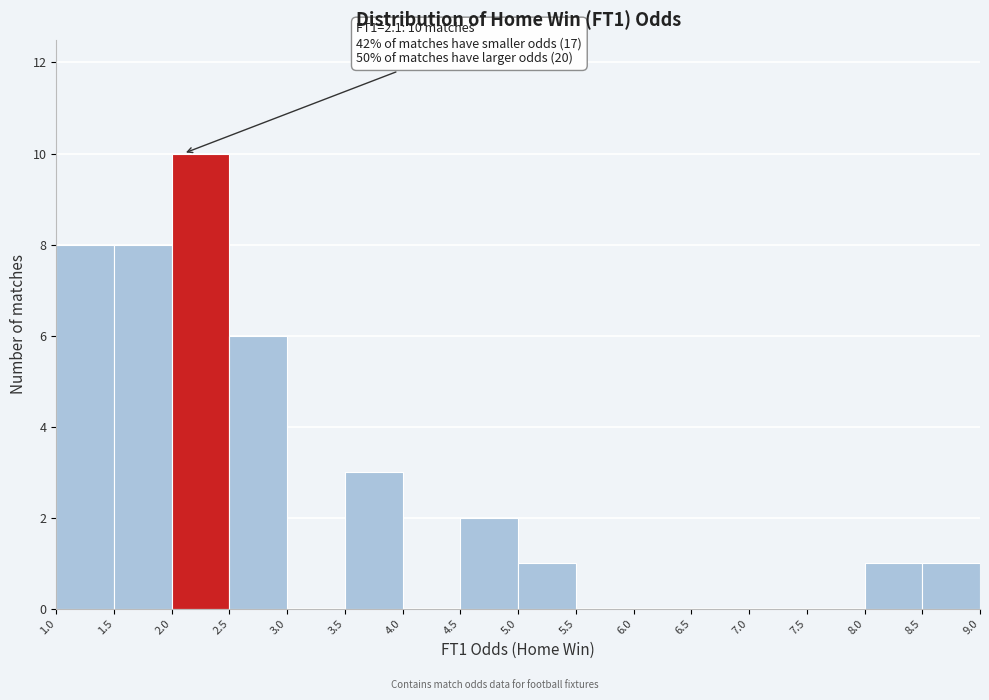

Which range on the x-axis has the tallest bar?

2.0 to 2.5